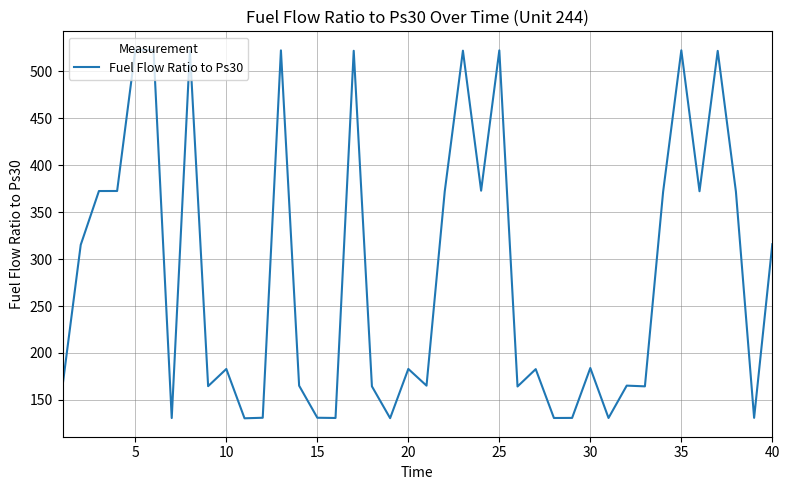

What is the difference between the maximum and minimum values?

392.6